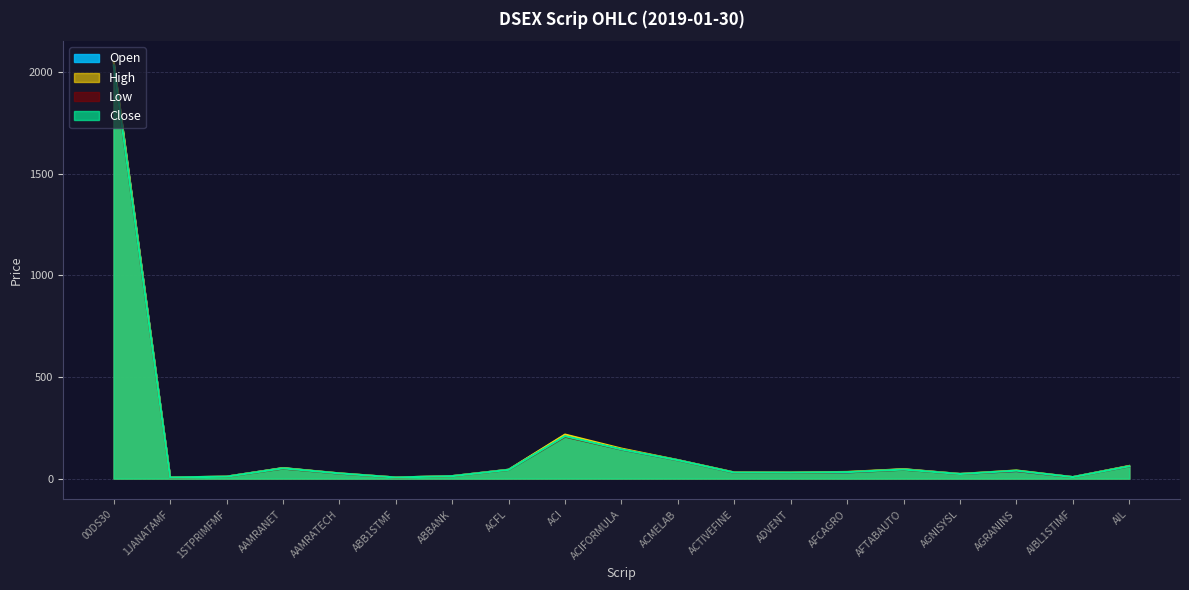

What is the average value of the Low series?

151.3